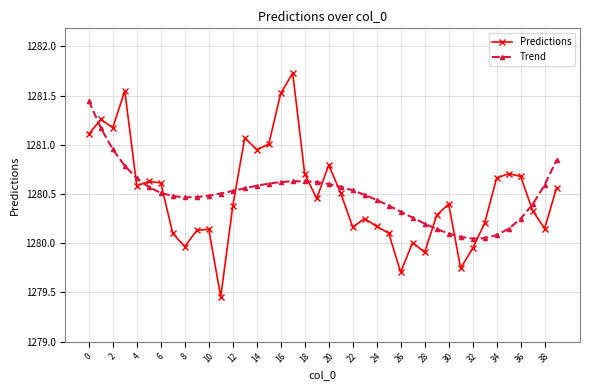

True or false: Trend and Predictions intersect in this chart.

True